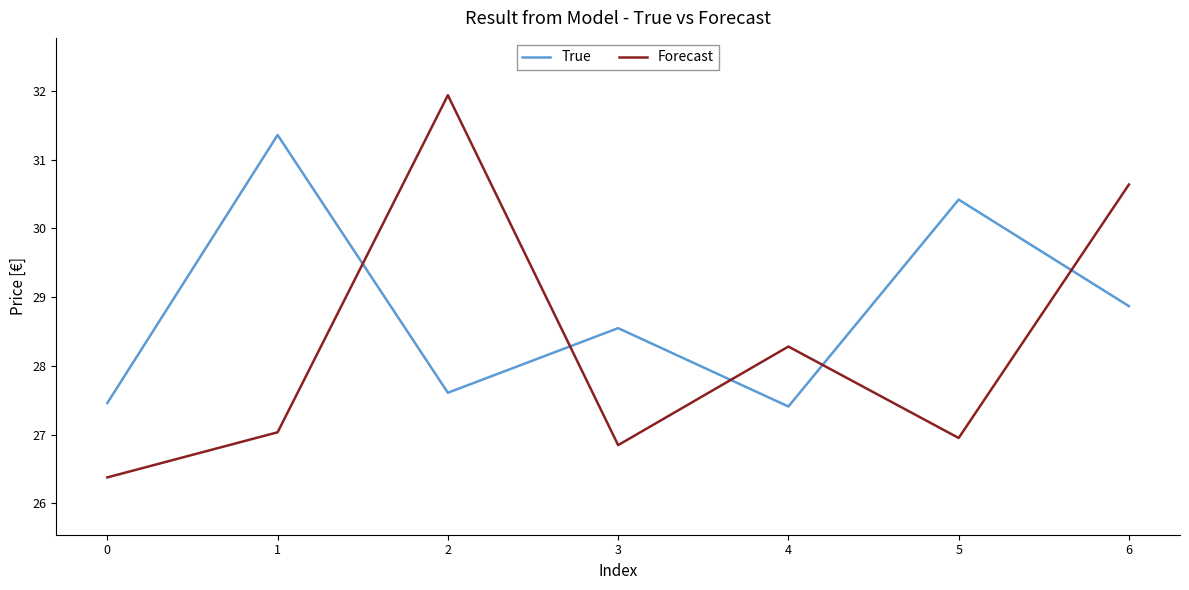

Which series has the largest range (max minus min)?

Forecast